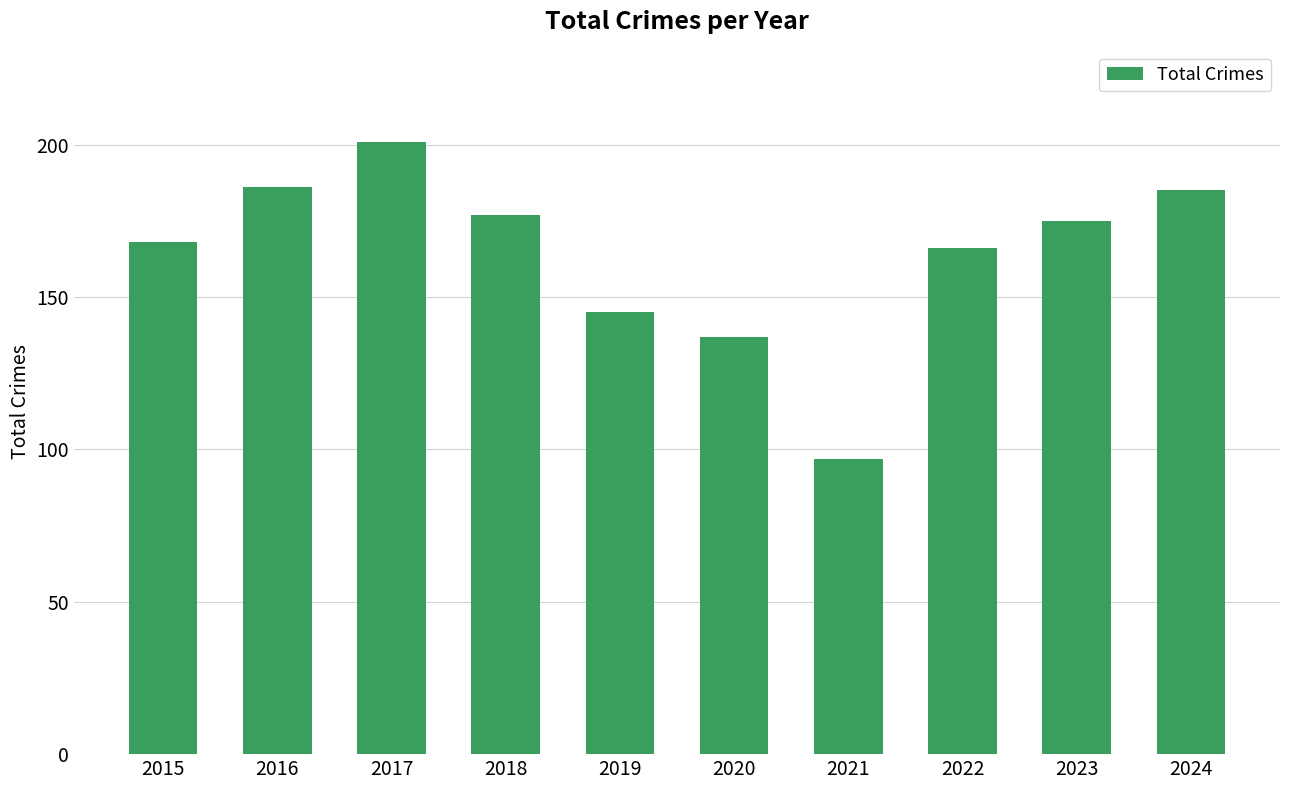

What is the value of the 3rd bar from the left?

201